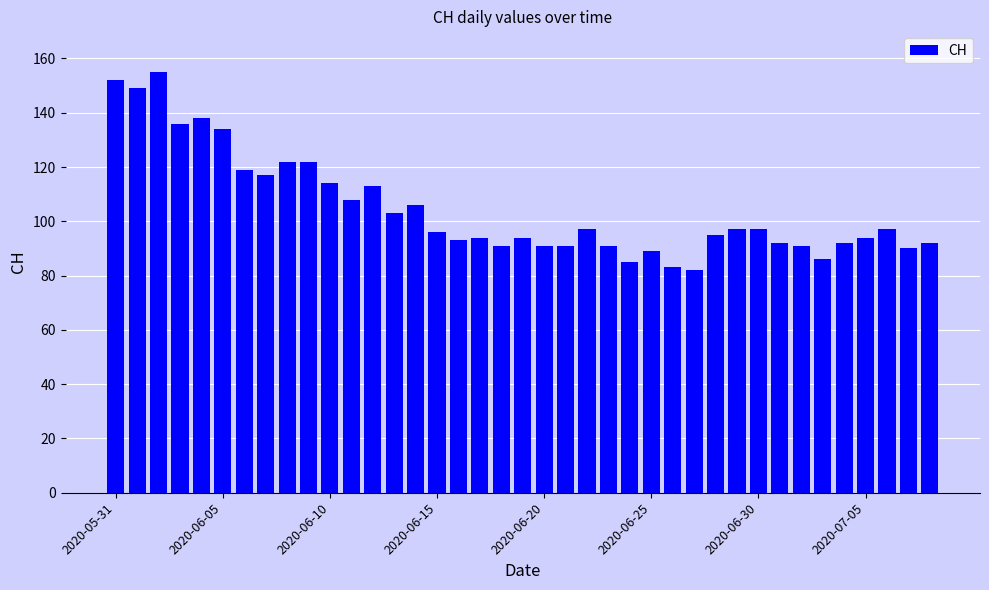

What is the maximum value shown in the chart?

155